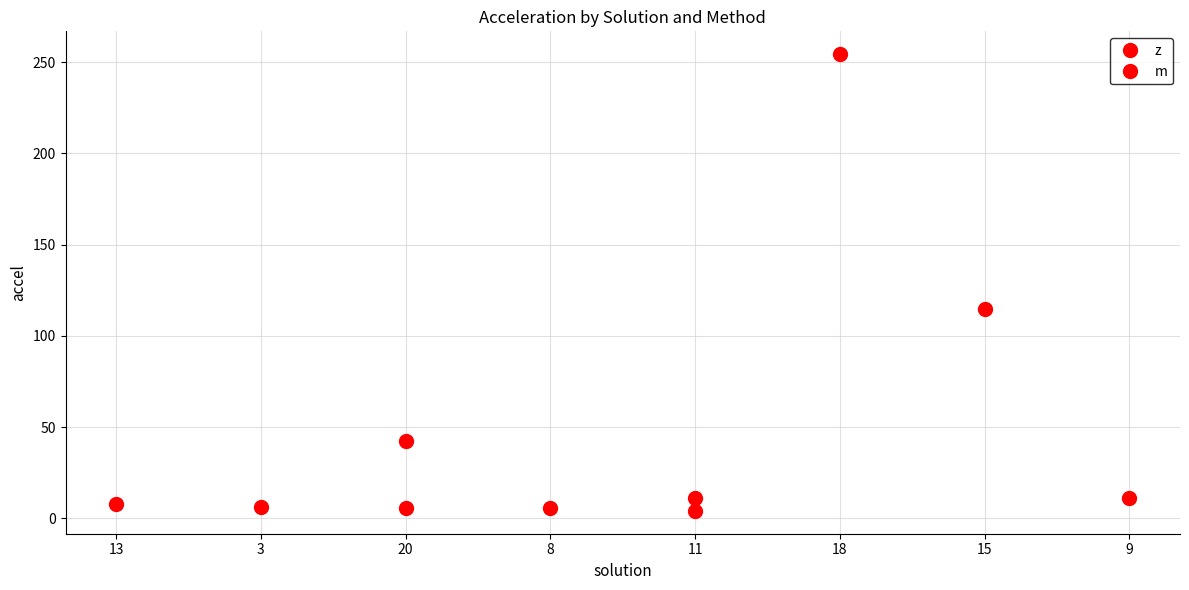

True or false: z has a value of 7.6 at 13.

True